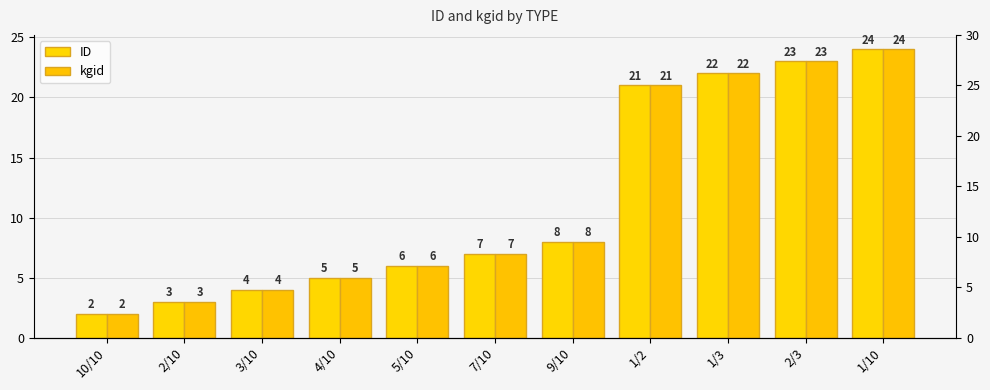

Rank the series at 10/10 from highest to lowest value.

ID, kgid